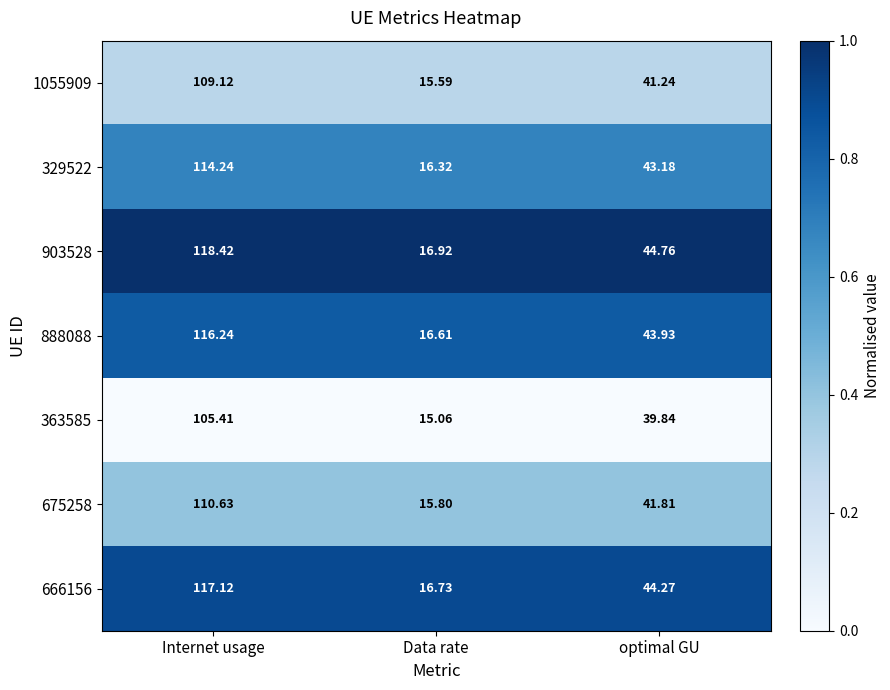

Which label corresponds to the largest value in the chart?

Internet usage